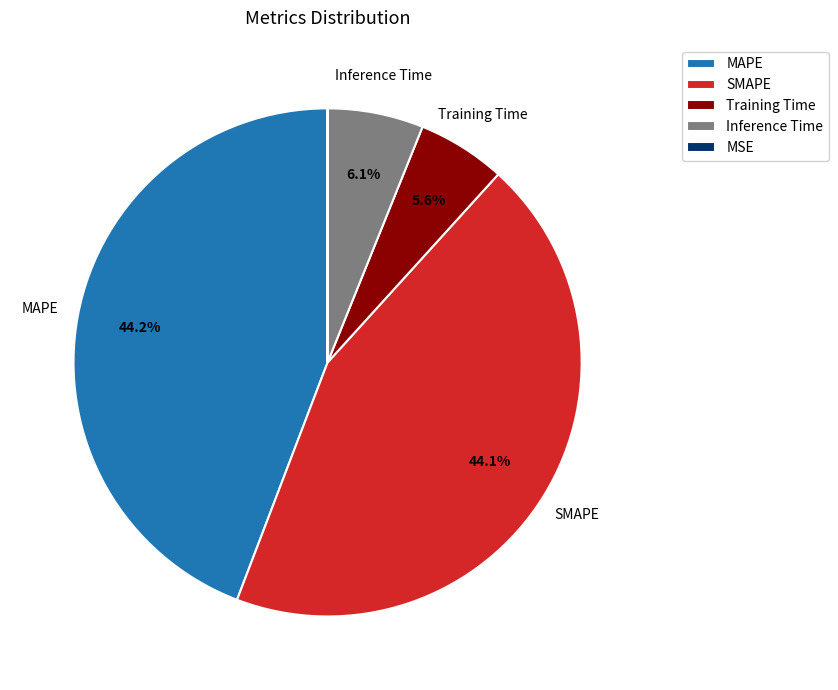

True or false: MAPE accounts for 44% of the total.

True